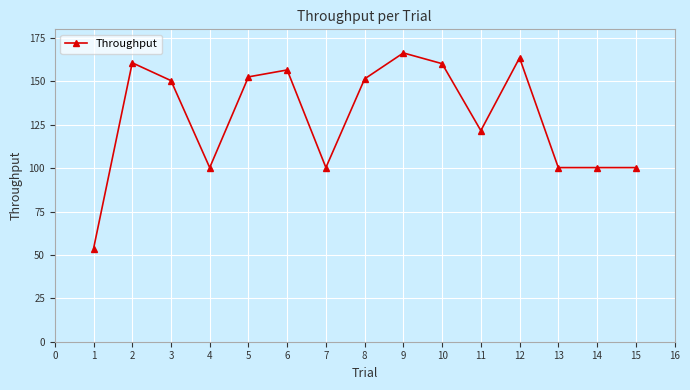

Is this an area chart (filled region under the line)?

No